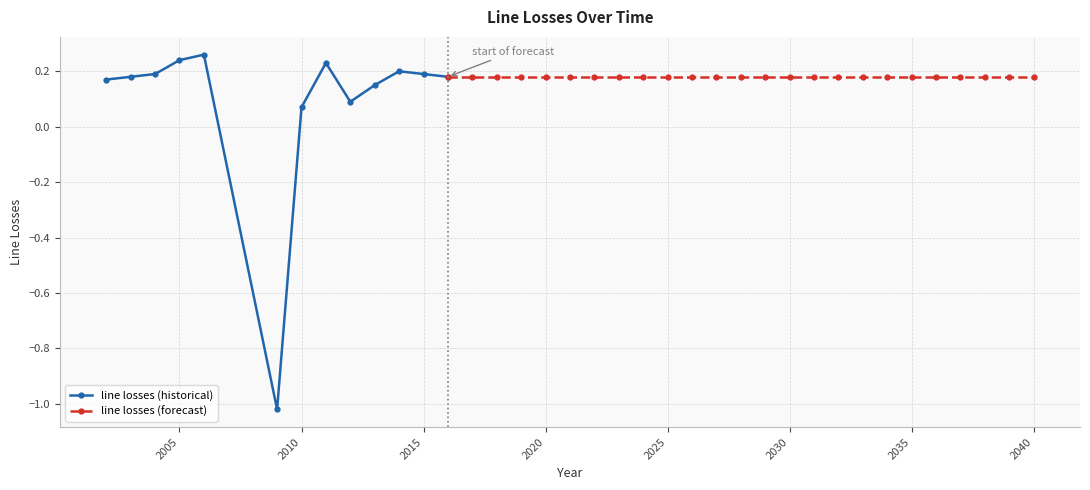

How many values in the line losses (historical) series are below 0?

1